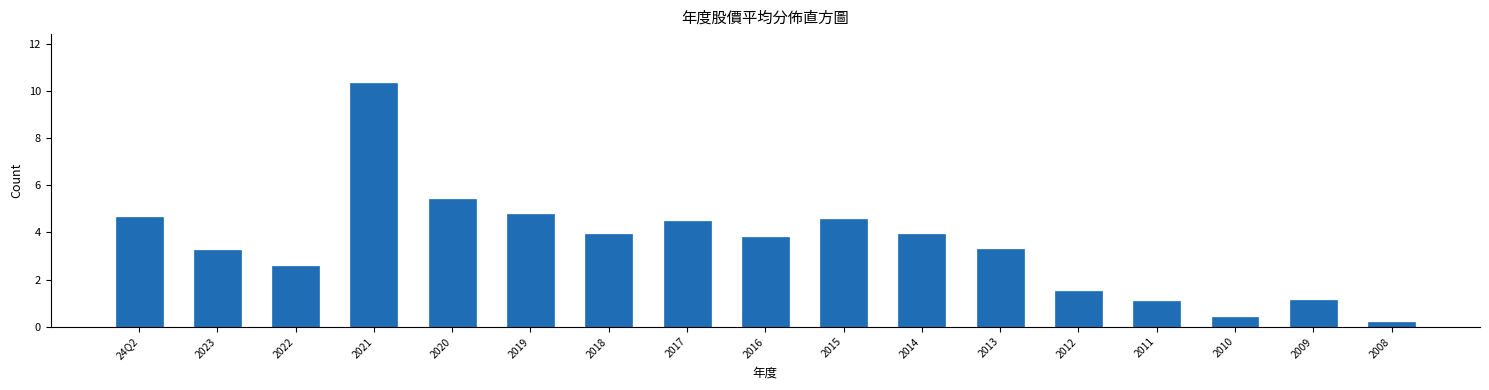

At which category does the chart reach its peak across all series?

2021